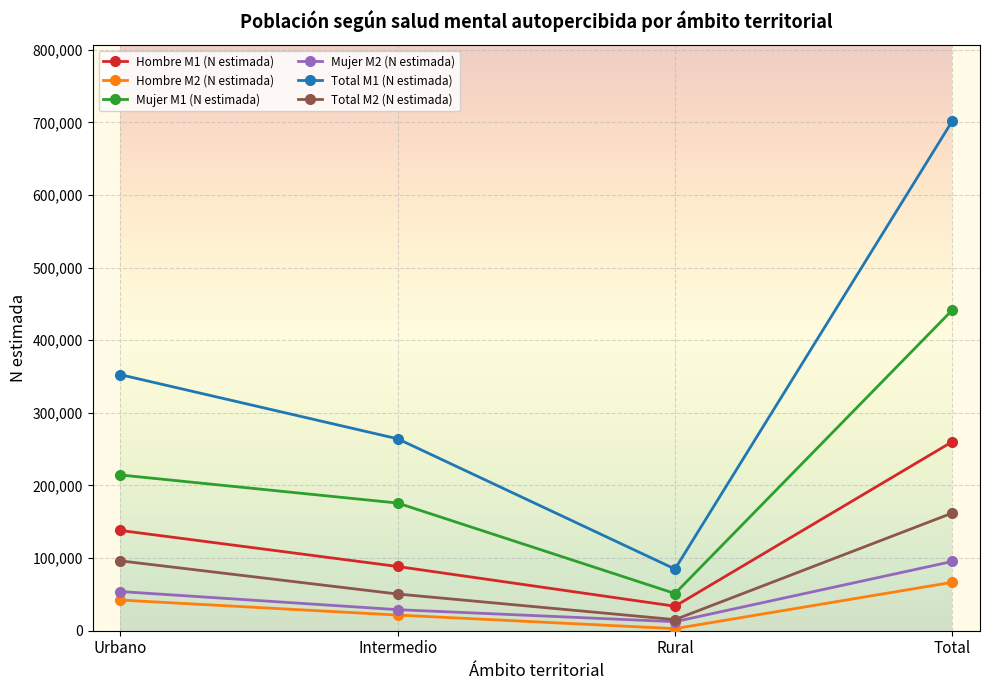

Which series has the largest total across all categories?

Total M1 (N estimada)